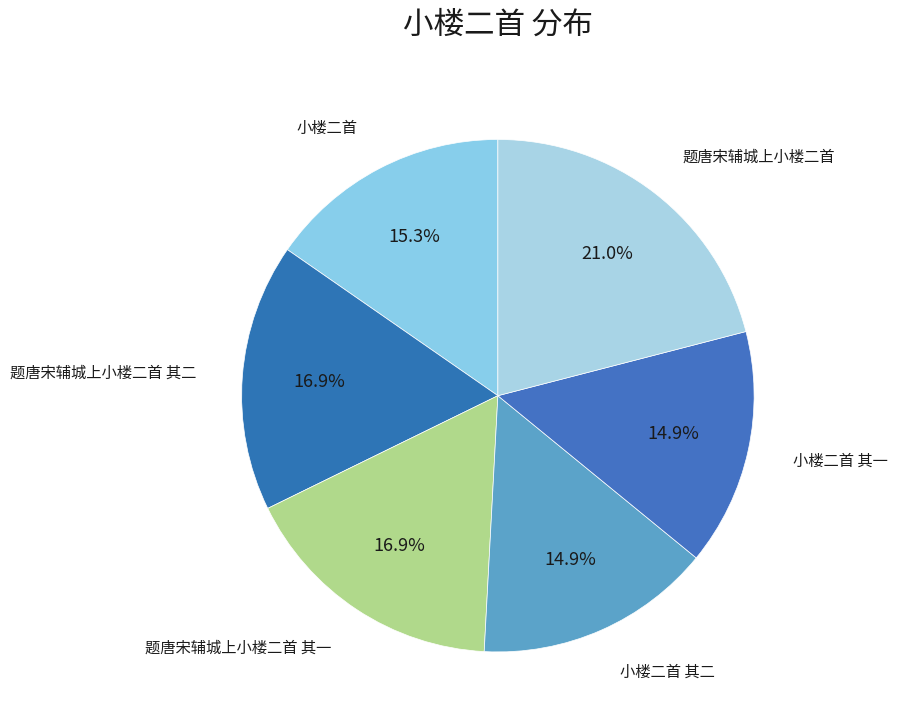

Is there a majority slice in this chart?

No